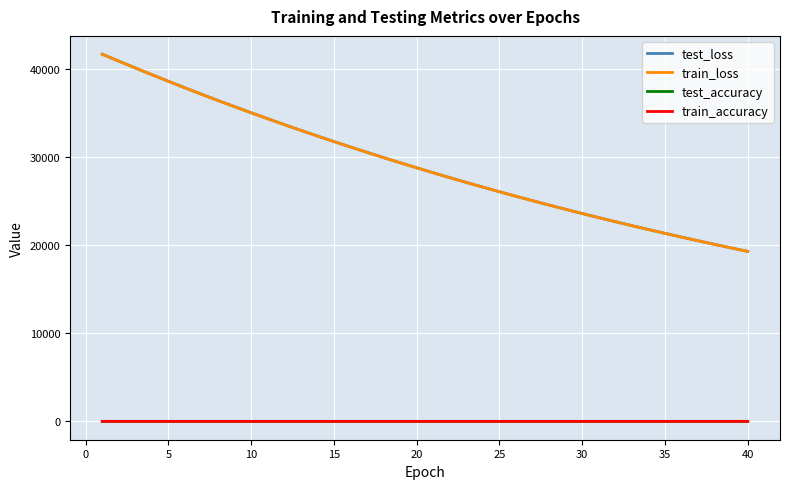

Count the number of data series in this chart.

4